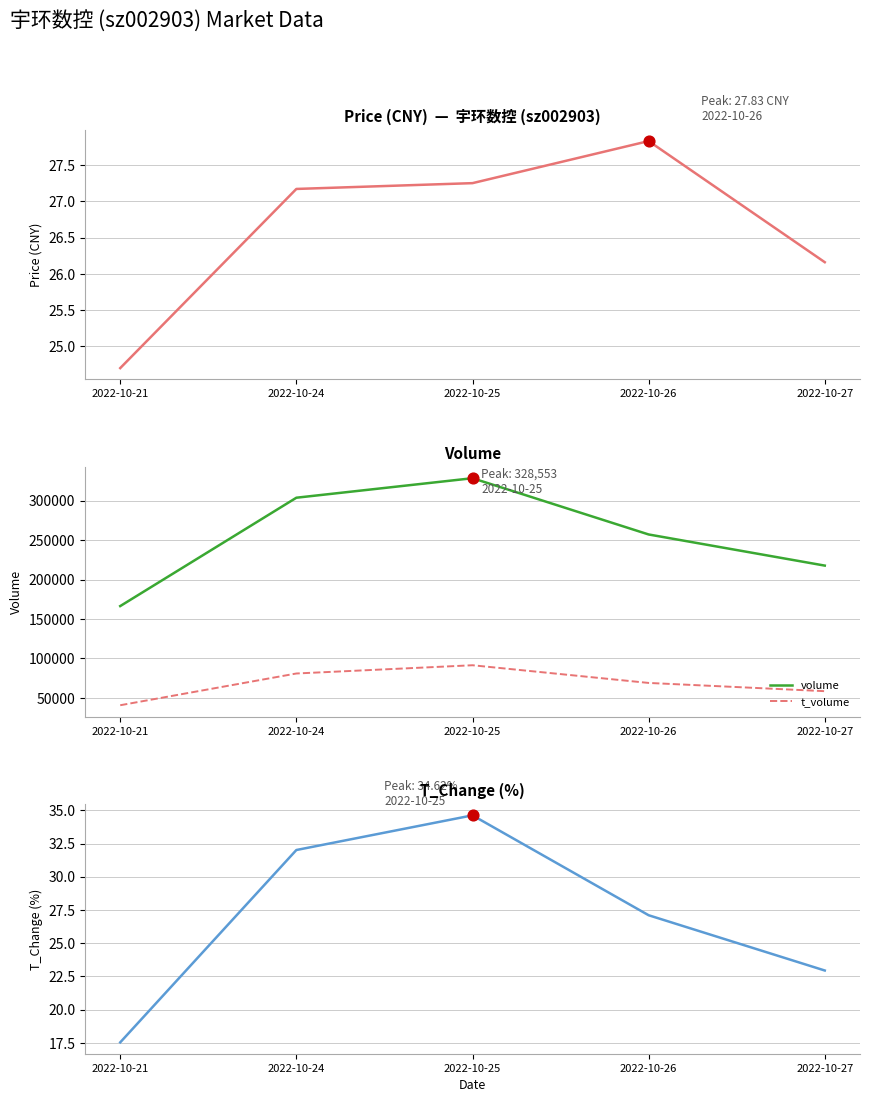

Which series has the largest total across all categories?

volume